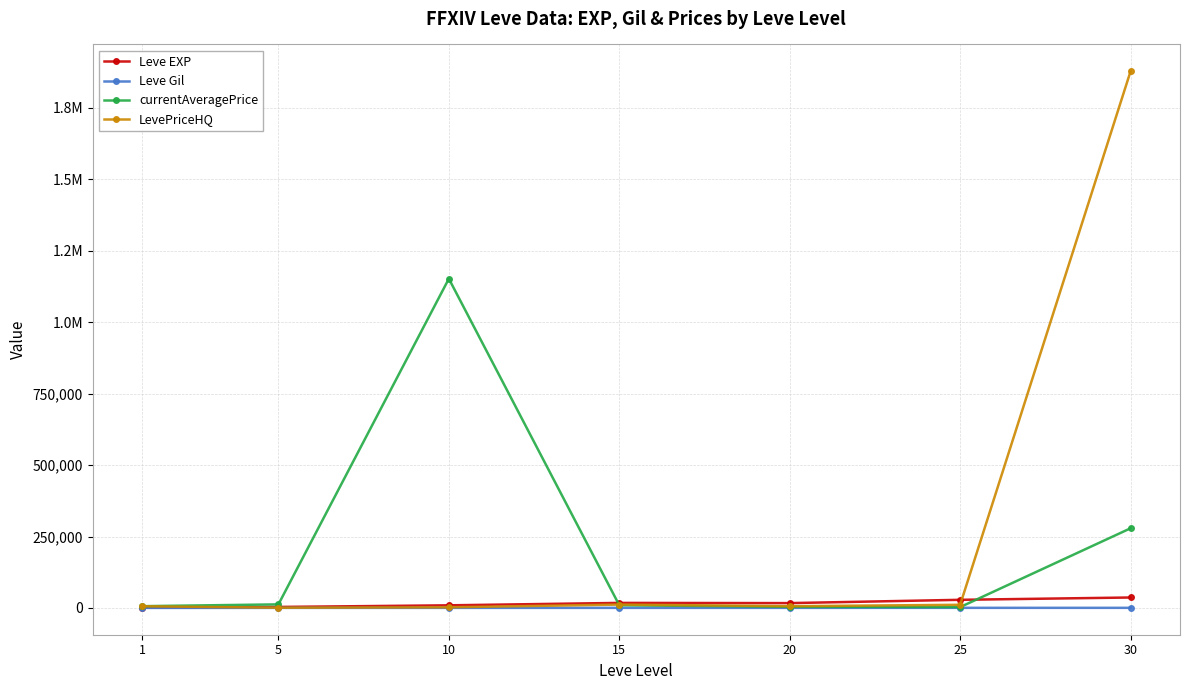

What are all the series names shown in the legend?

Leve EXP, Leve Gil, currentAveragePrice, LevePriceHQ